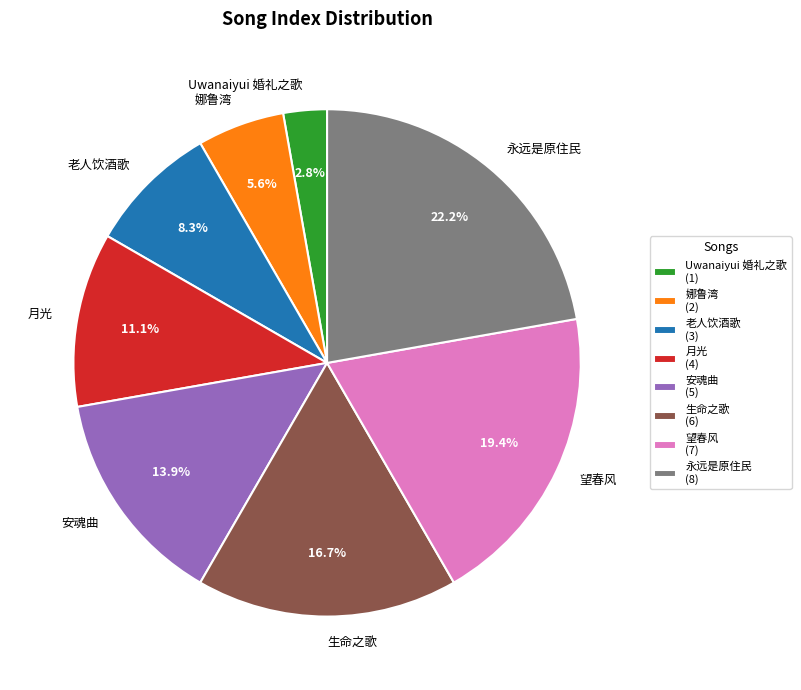

Between 老人饮酒歌 and 娜鲁湾, which is larger?

老人饮酒歌